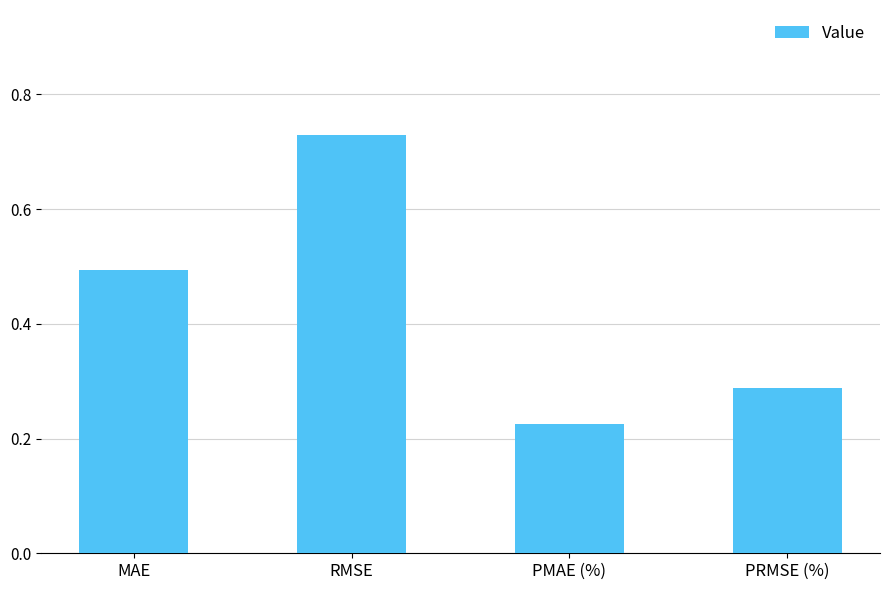

At which category does the chart reach its peak across all series?

RMSE